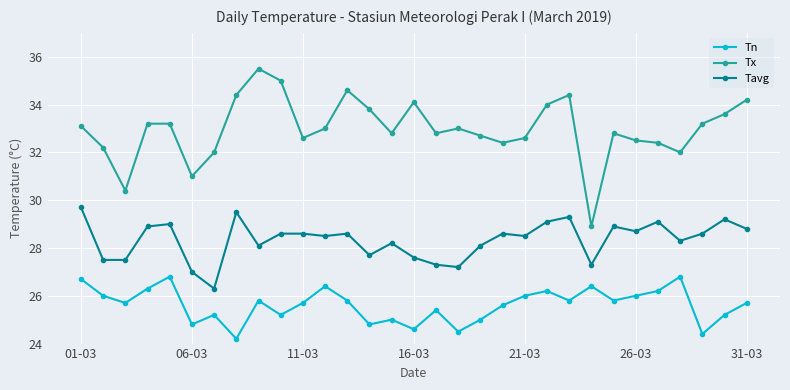

Rank the series by their average value, from highest to lowest.

Tx, Tavg, Tn